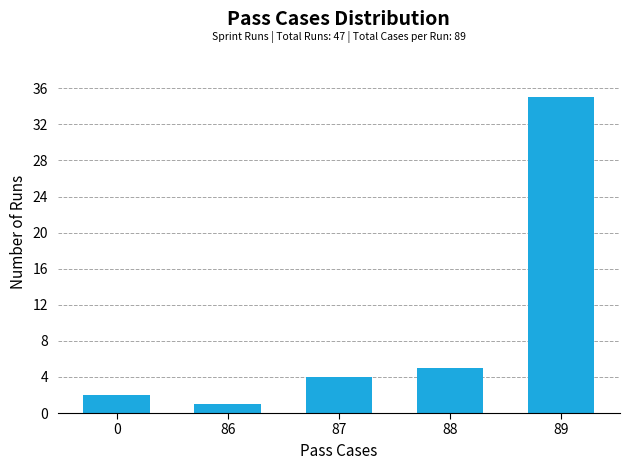

Reading left to right, extract all data points from this chart.

2	1	4	5	35